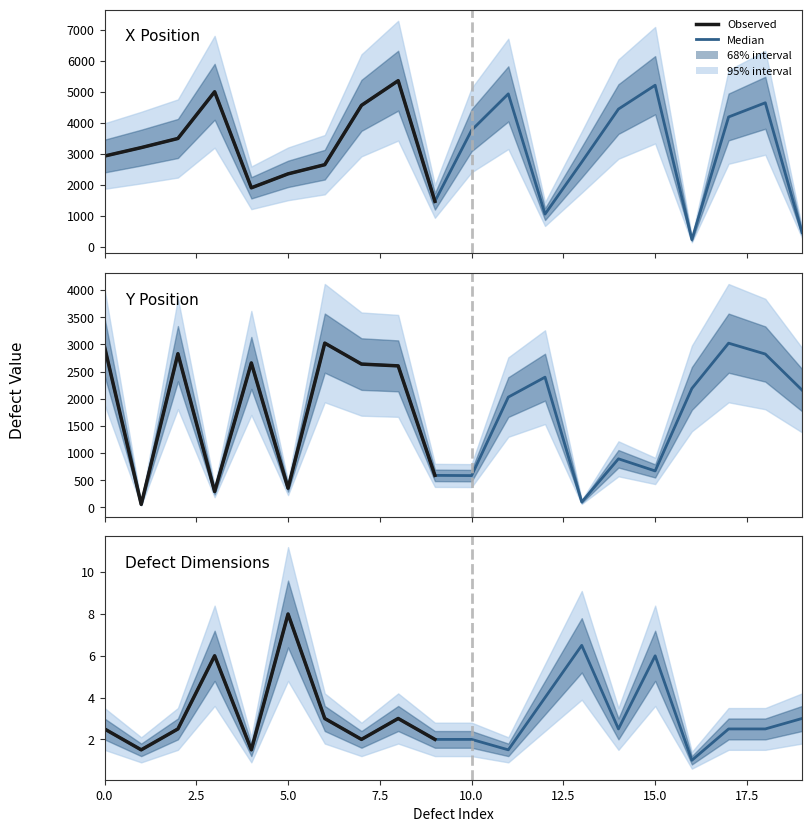

Where is the first local minimum for X?

4